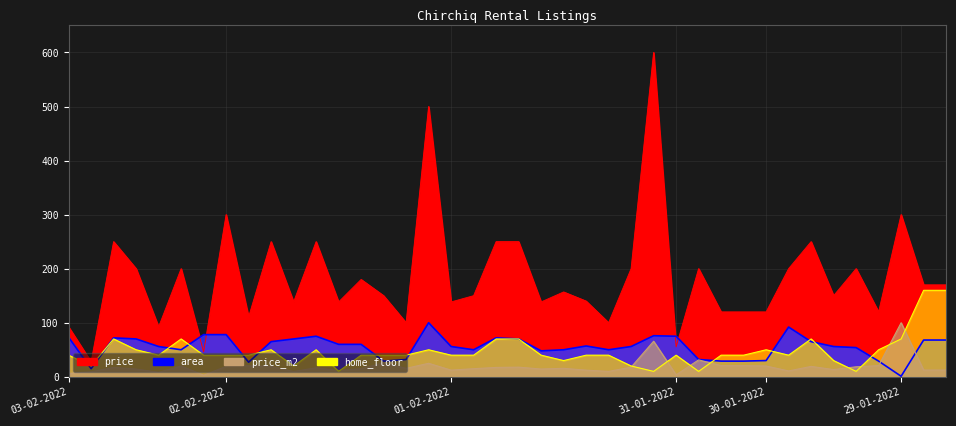

How many lines are shown in the chart?

2